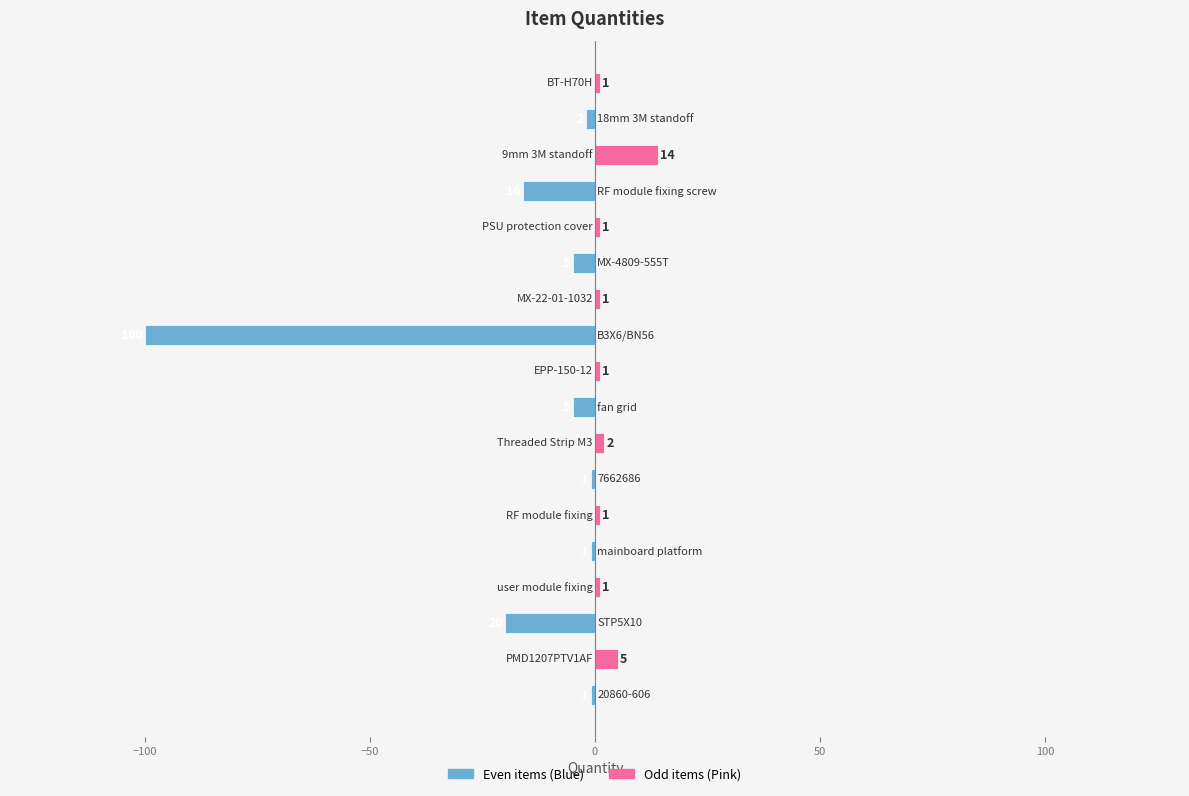

What is the smallest value displayed?

-100